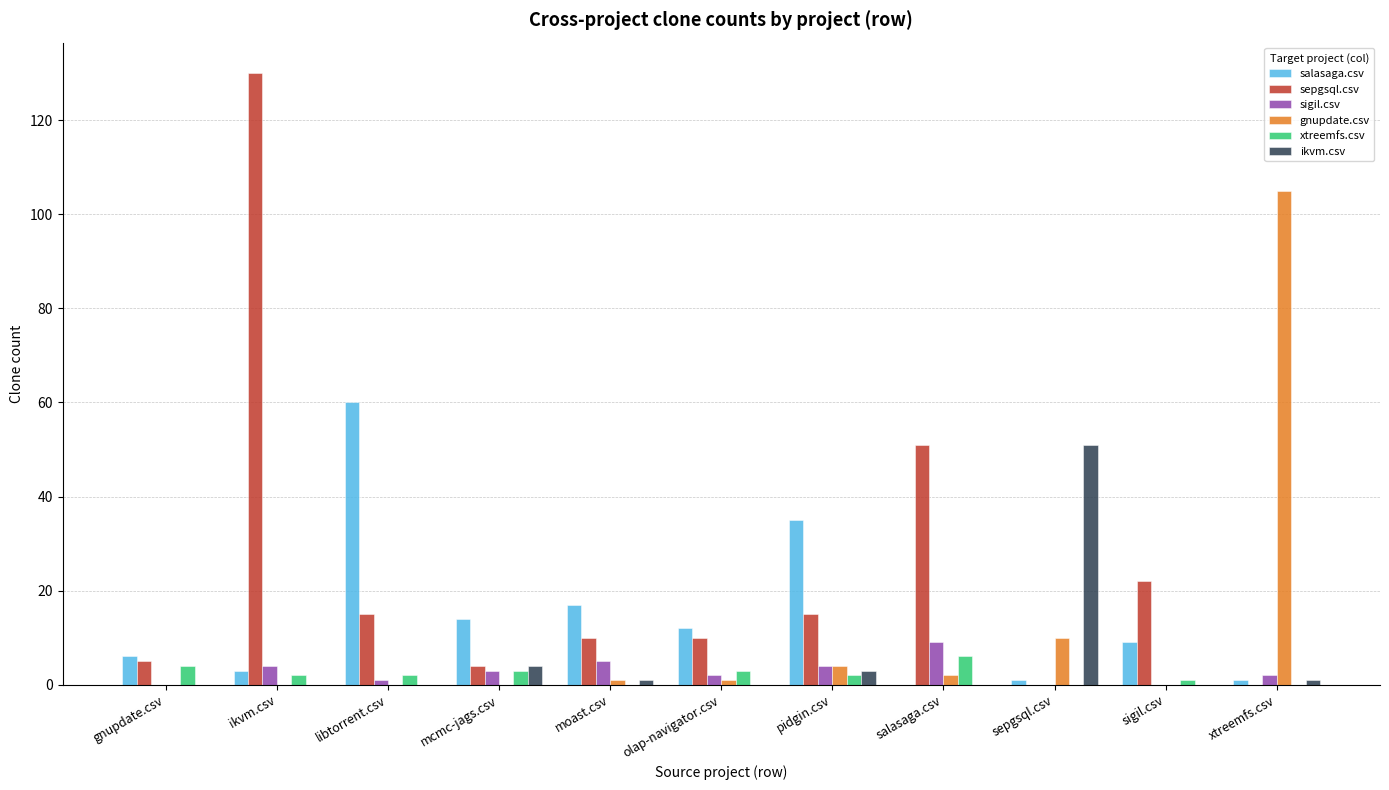

The salasaga.csv series shows 35 at pidgin.csv. True or false?

True